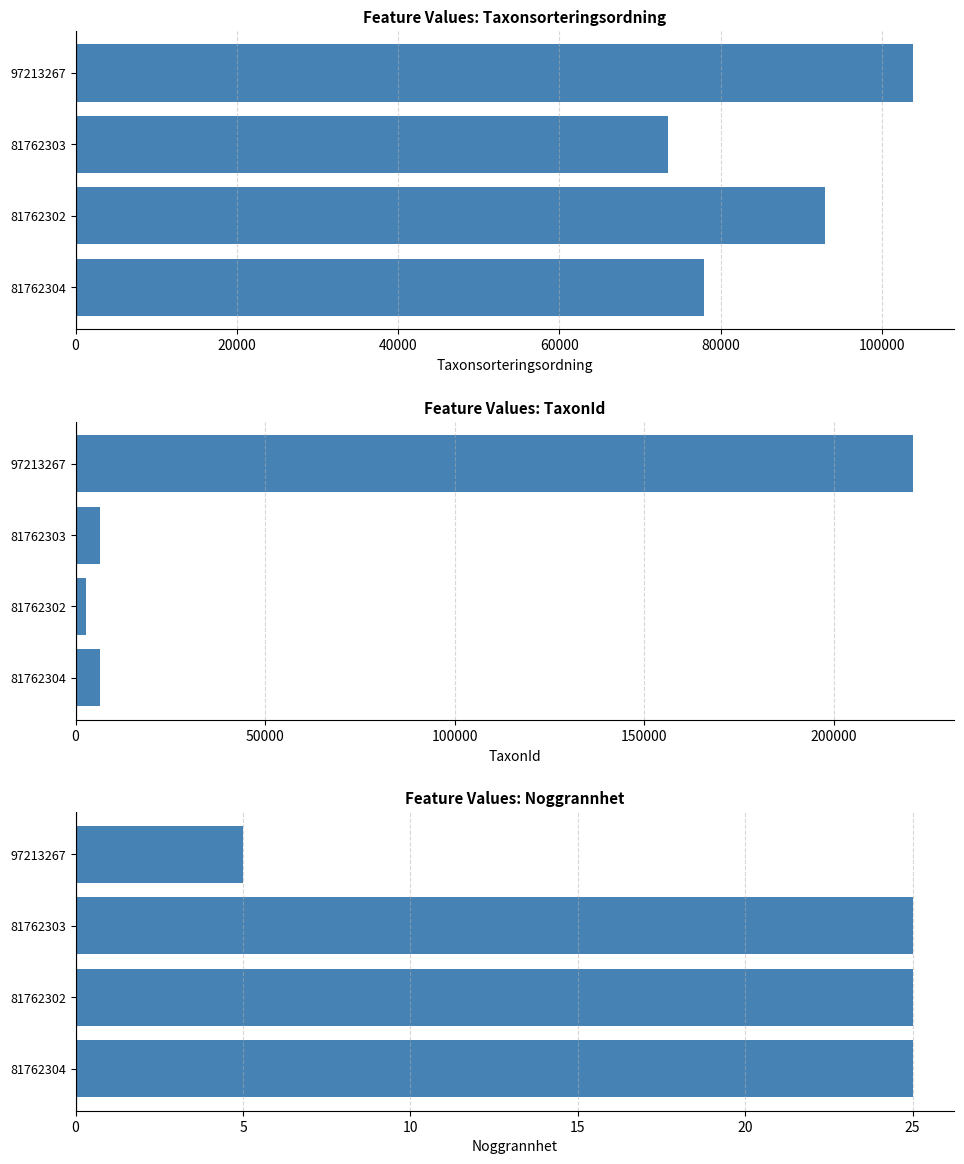

Reading left to right, extract all data points from this chart.

Taxonsorteringsordning: 103813	73507	92939	77882
TaxonId: 220785	6428	2779	6431
Noggrannhet: 5	25	25	25